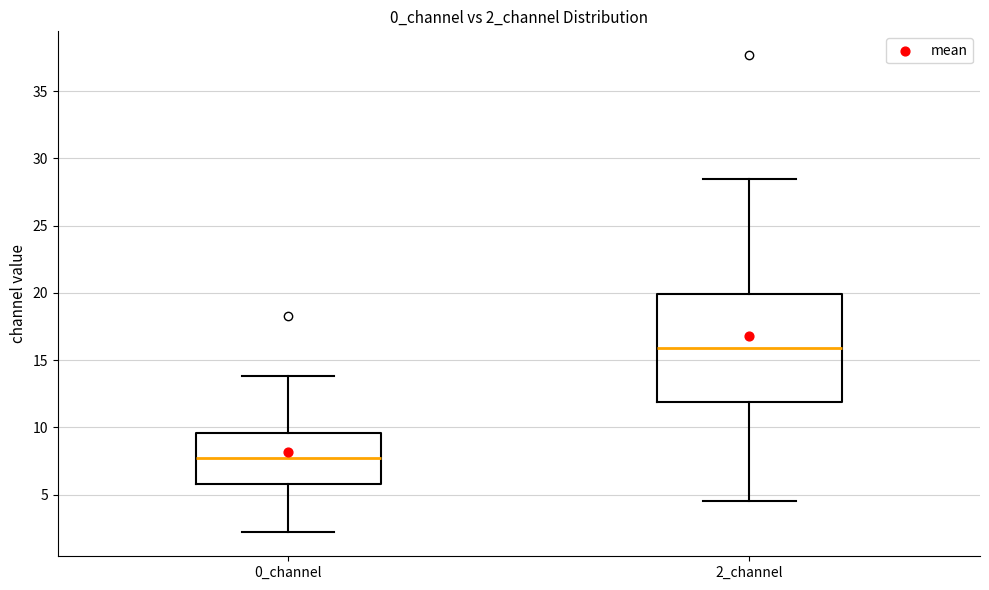

Which box has the lowest median line?

0_channel